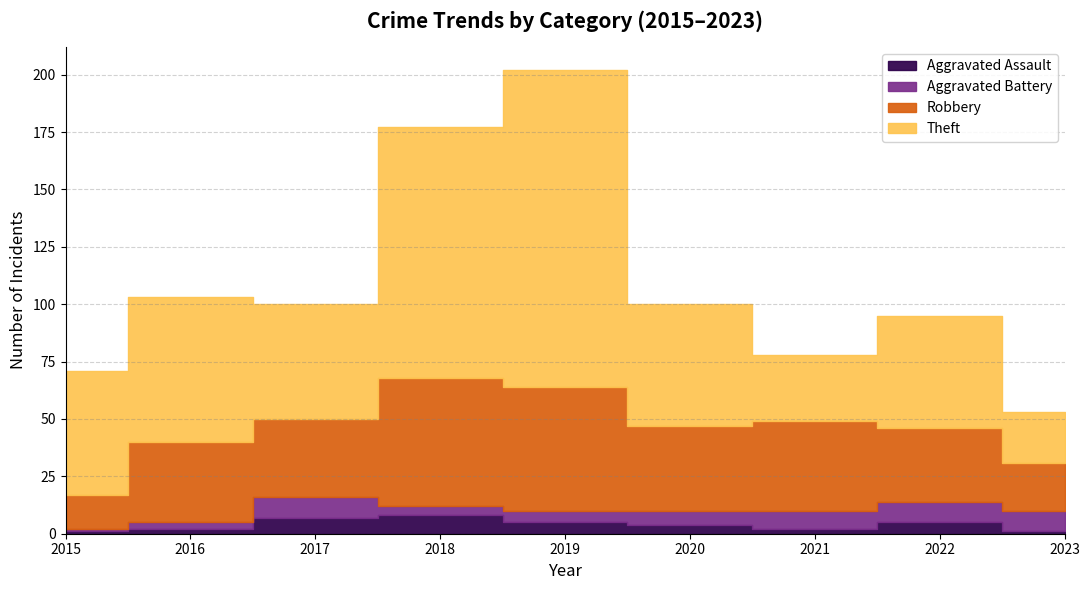

How many data points does each series have?

9